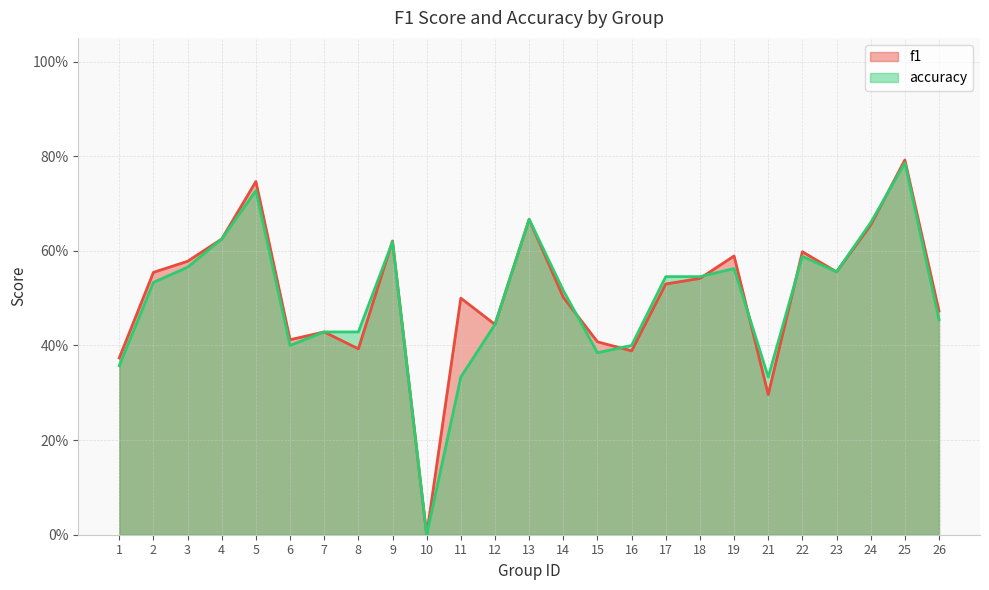

Which series has the widest spread of values?

f1